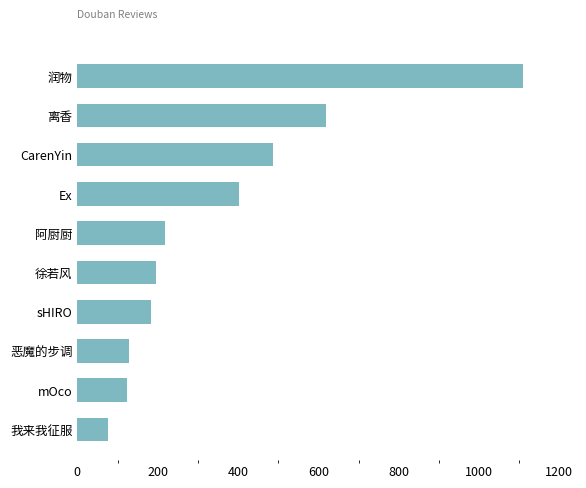

What is the difference between the maximum and minimum values?

1034